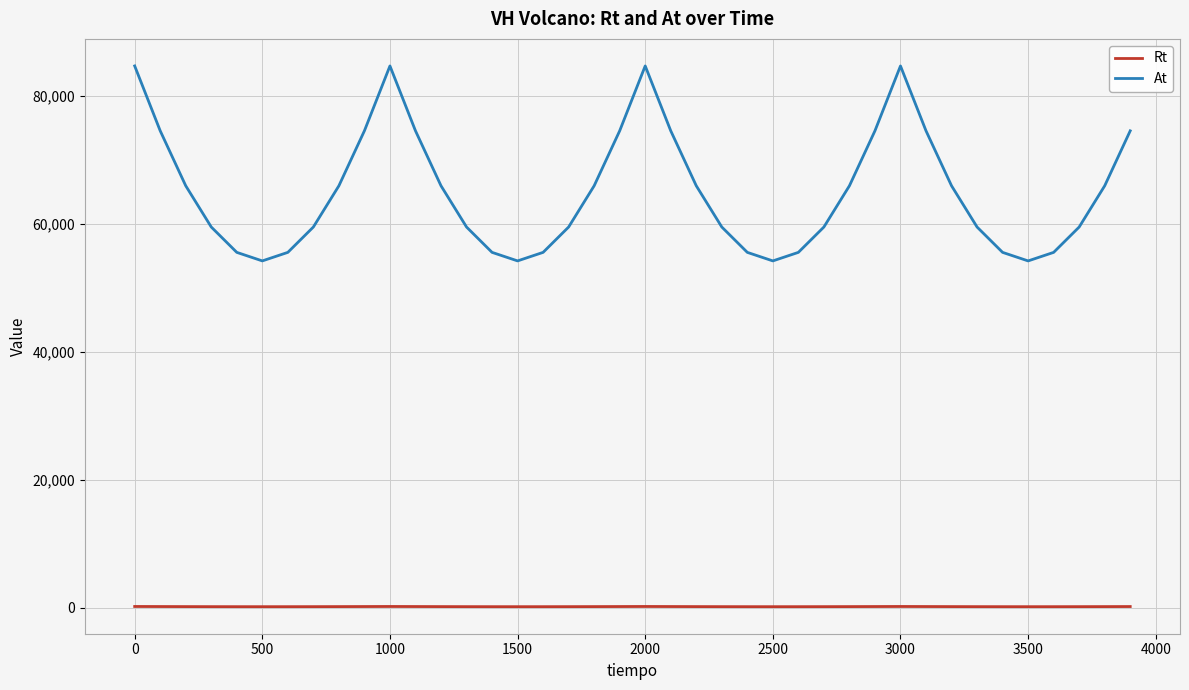

What are all the series names shown in the legend?

Rt, At